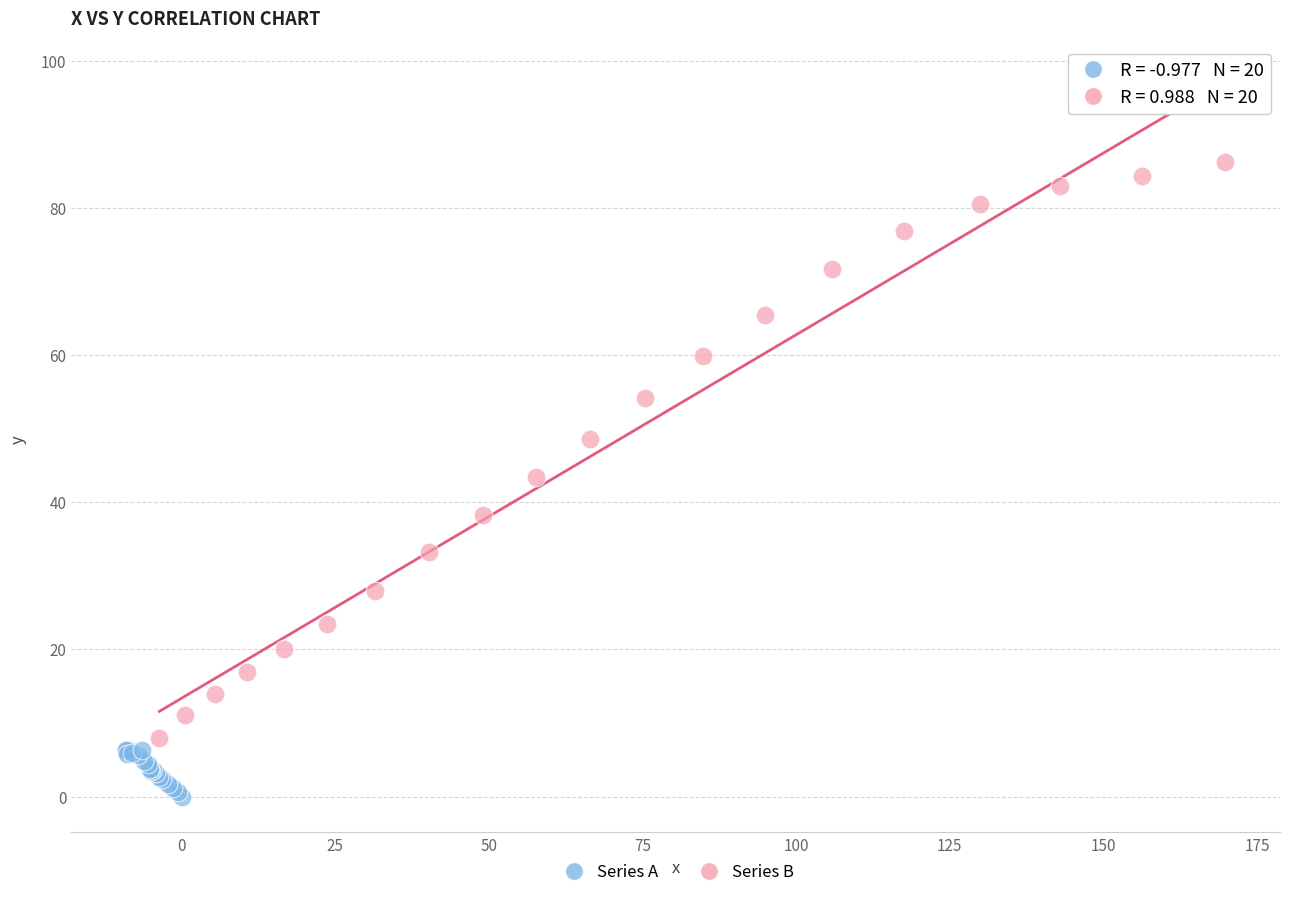

Which series has the largest Y range (max minus min)?

Series B